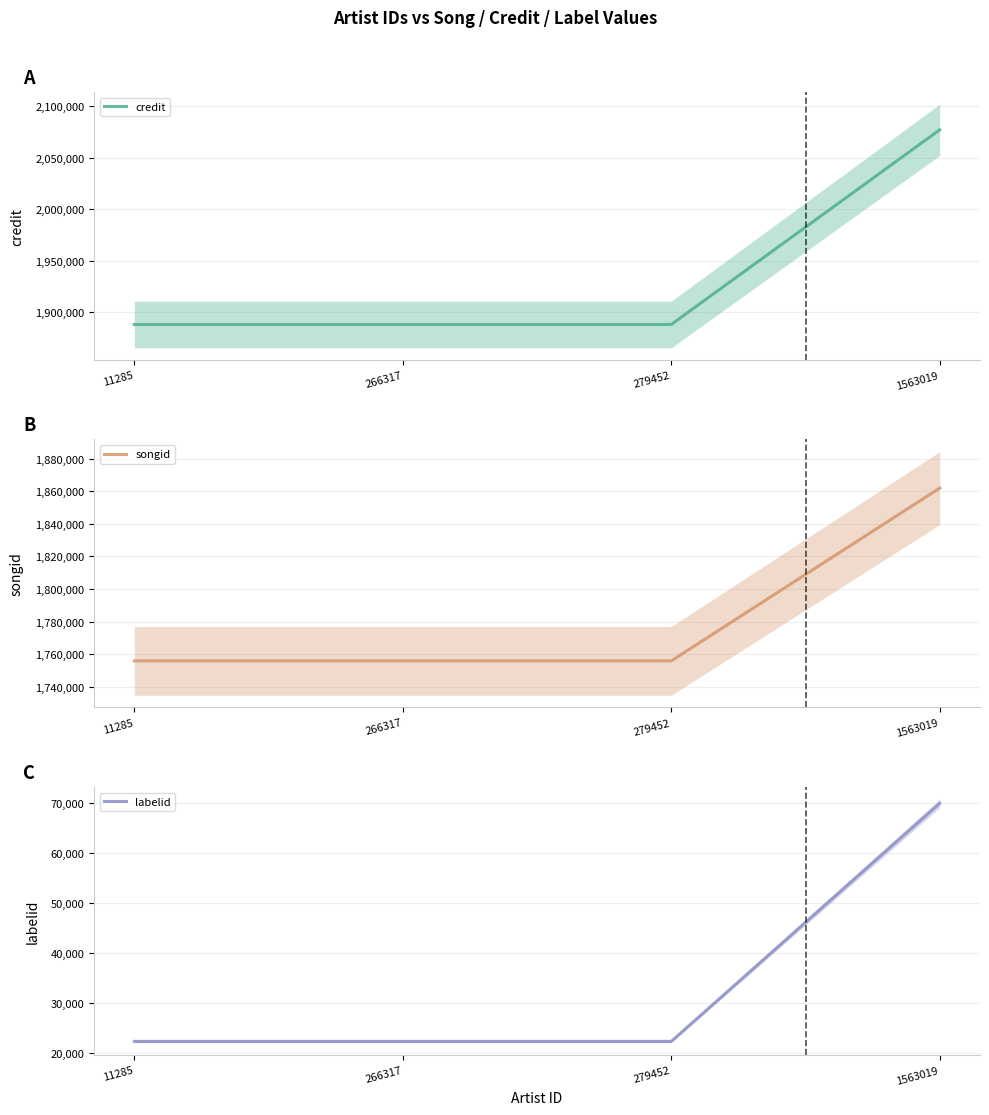

At 266317, list the series in order from largest to smallest.

credit, songid, labelid